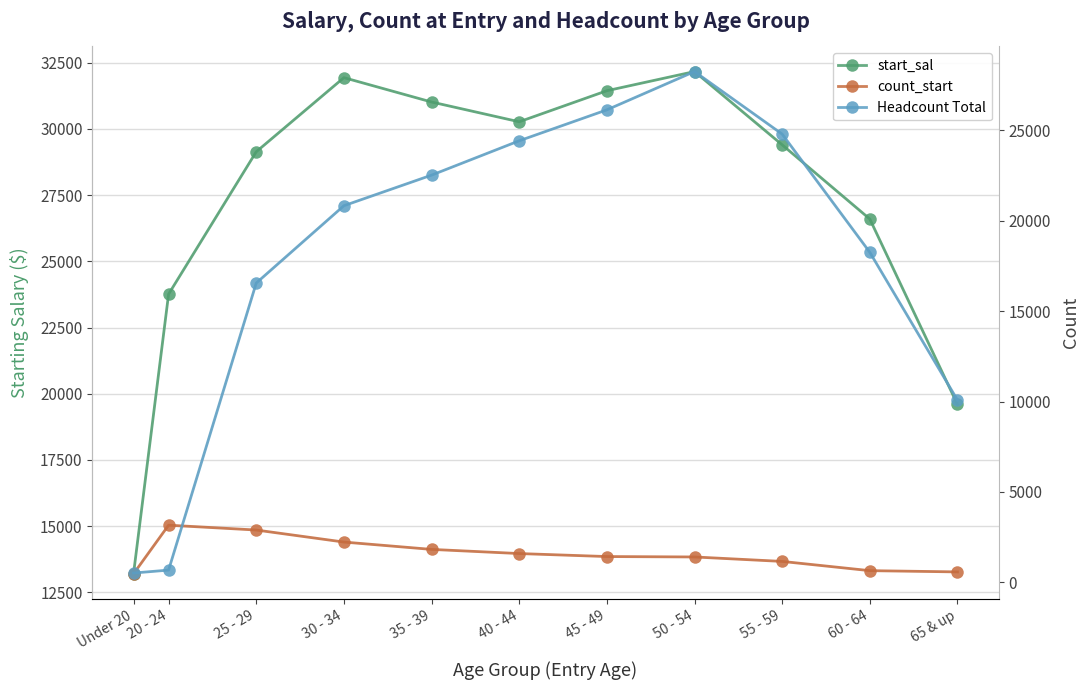

At Under 20, list the series in order from smallest to largest.

count_start, Headcount Total, start_sal